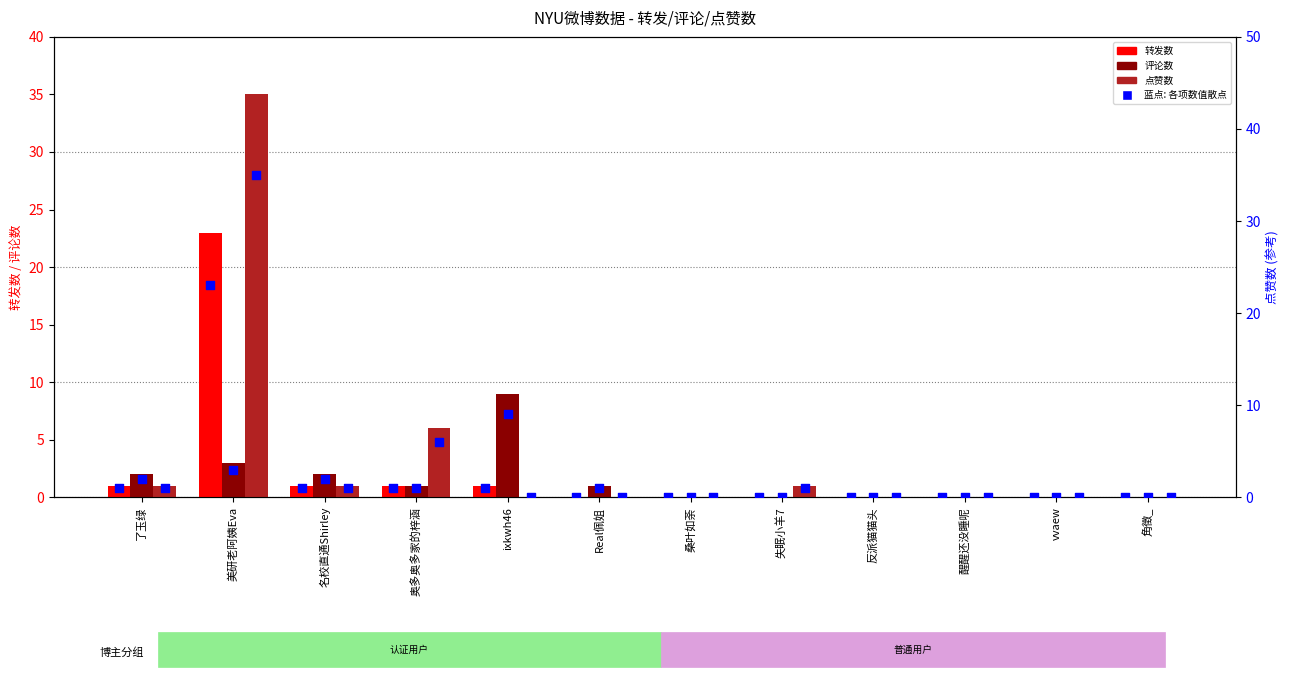

Is the value of 点赞数(点) at 反派猫猫头 greater than the value of 转发数 at Real佩姐?

No